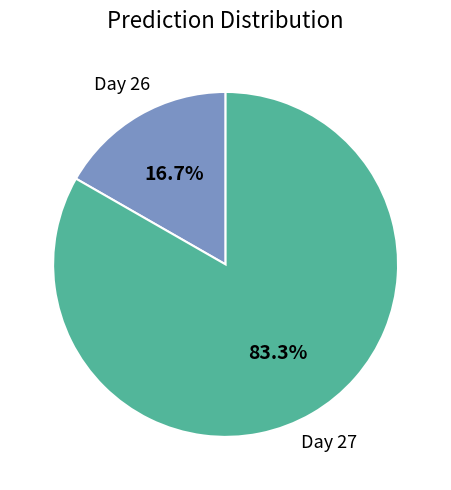

Is there any slice that represents more than half of the pie?

Yes